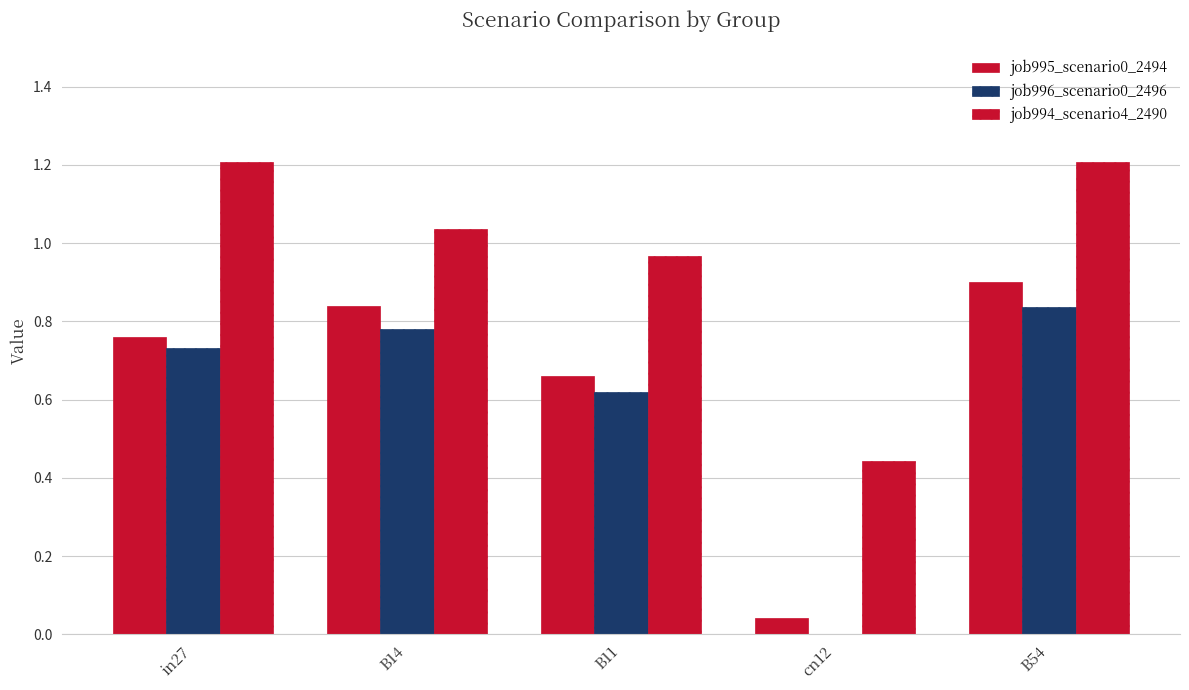

Which has a higher value, B14 or B11?

B14